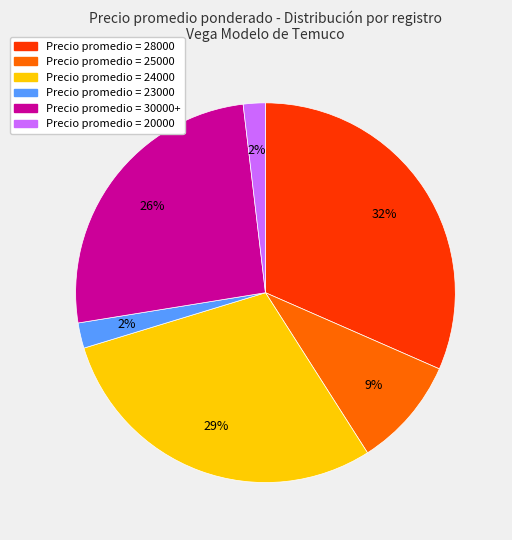

Is there a majority slice in this chart?

No